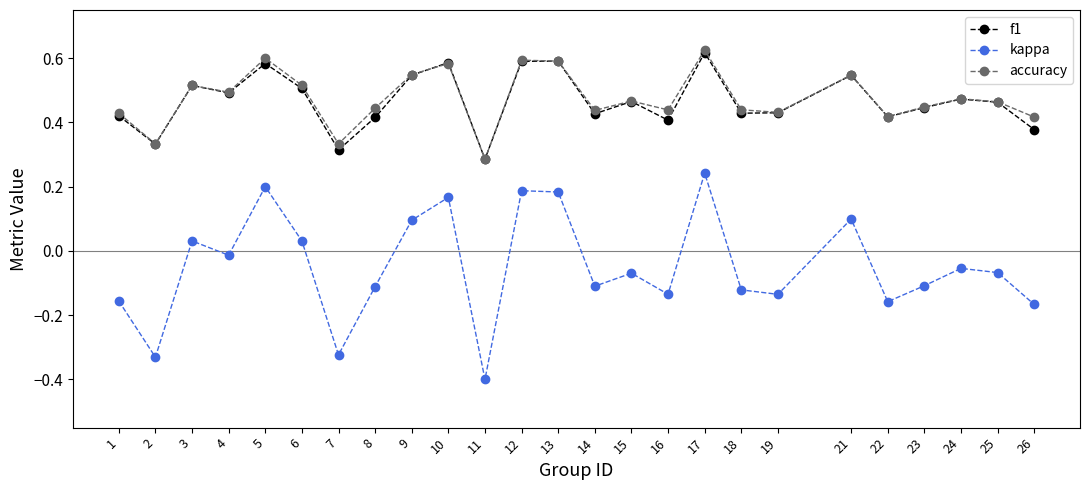

True or false: f1 and kappa cross at least once.

False